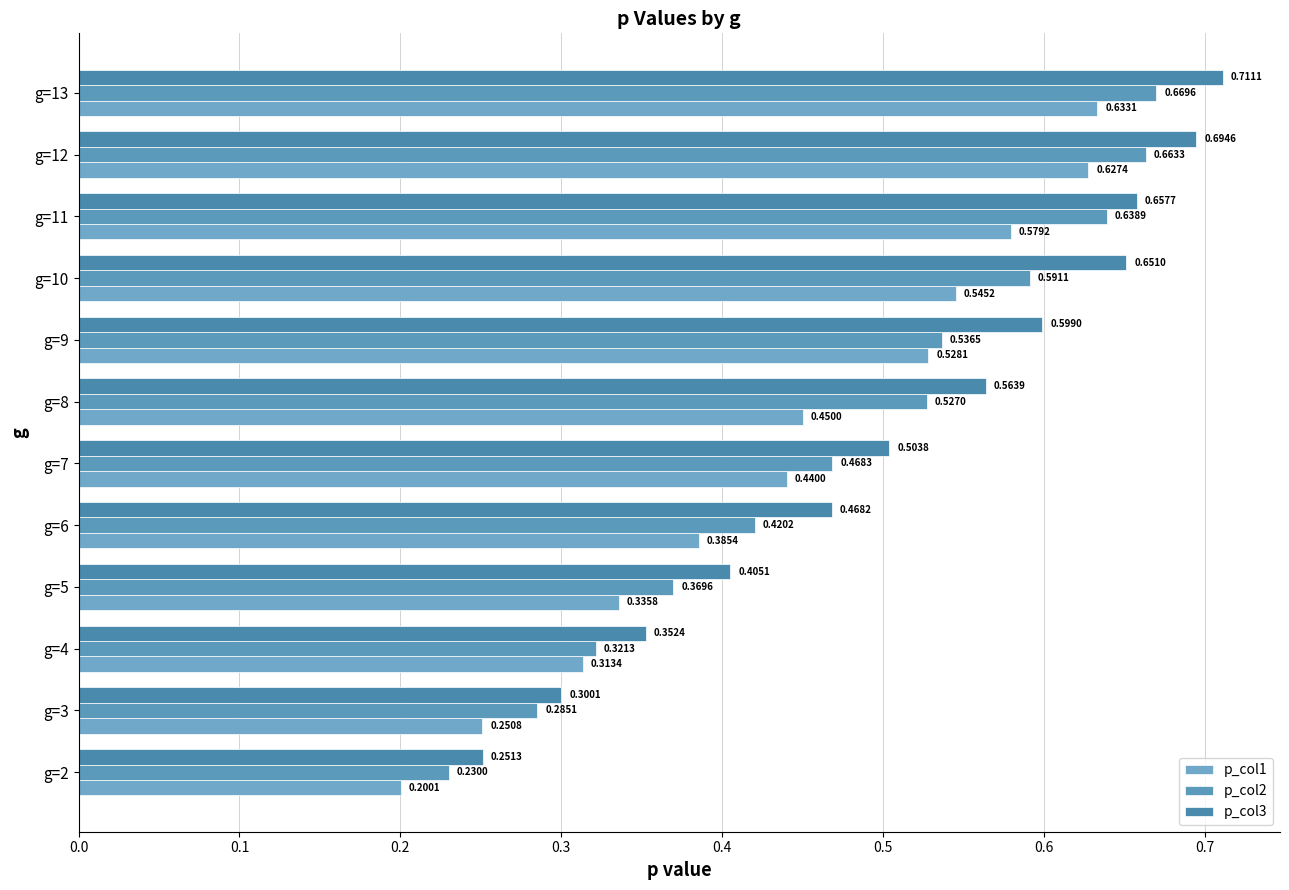

Reading right to left, transcribe all the data shown in this chart.

p_col1: 0.6	0.6	0.6	0.5	0.5	0.4	0.4	0.4	0.3	0.3	0.3	0.2
p_col2: 0.7	0.7	0.6	0.6	0.5	0.5	0.5	0.4	0.4	0.3	0.3	0.2
p_col3: 0.7	0.7	0.7	0.7	0.6	0.6	0.5	0.5	0.4	0.4	0.3	0.3